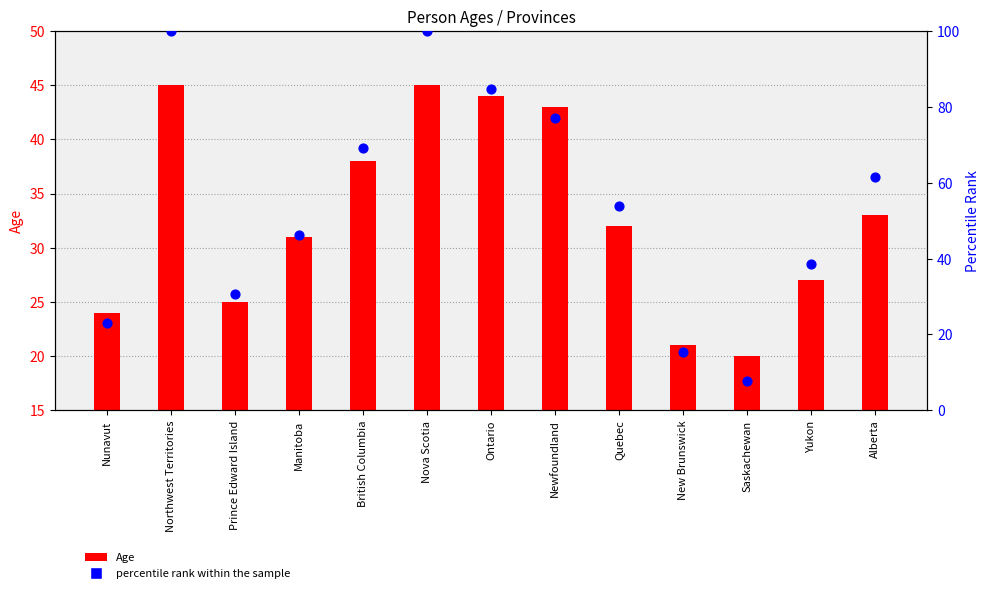

What is the total value across all series at Quebec?

85.8